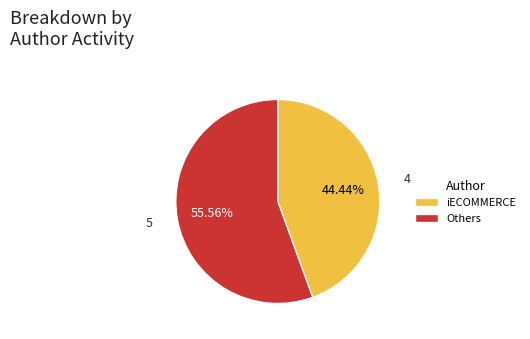

How many slices are in this pie chart?

2